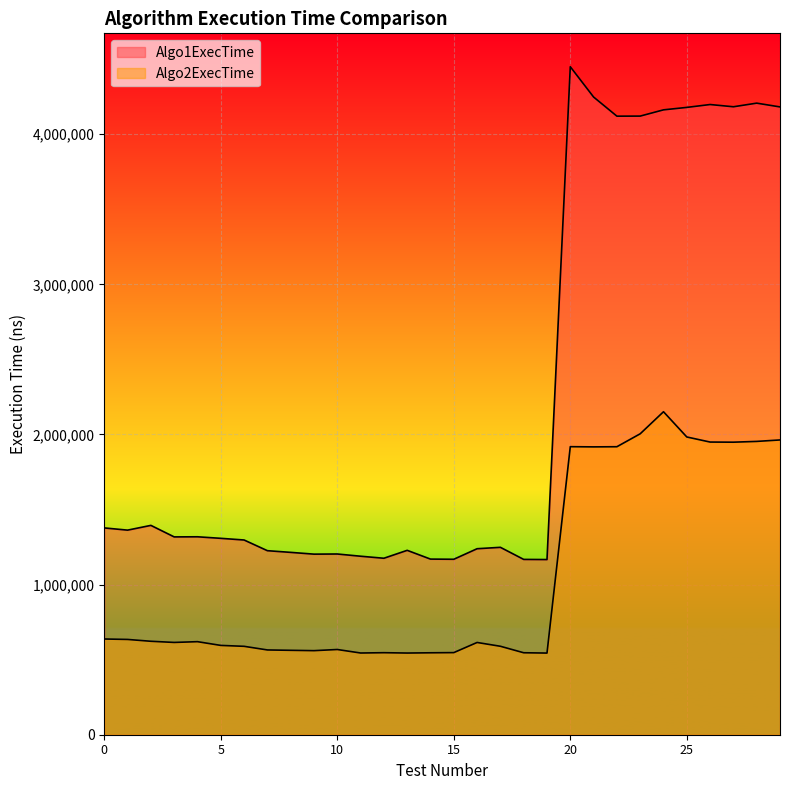

What is the spread (max minus min) of values at 15?

621743